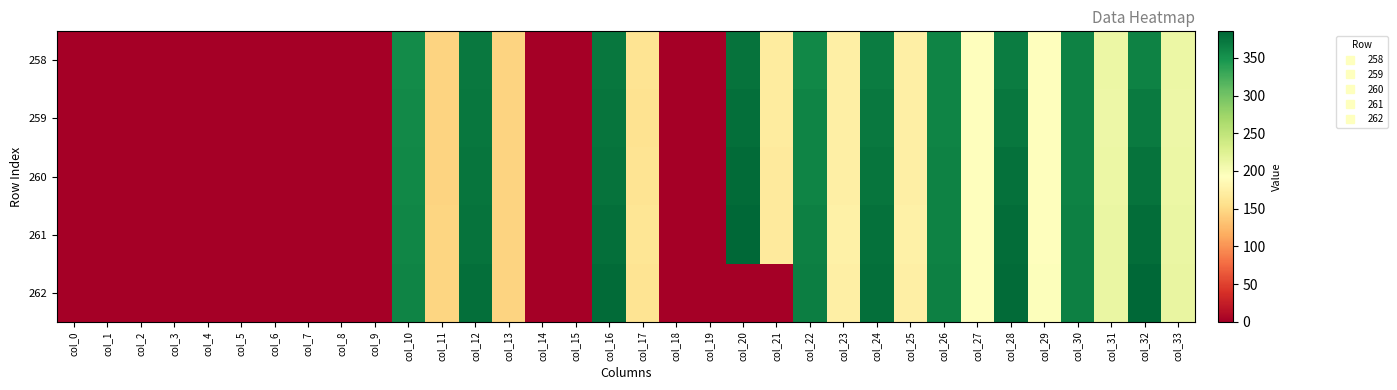

What is the difference between the highest and lowest values at col_13?

0.8